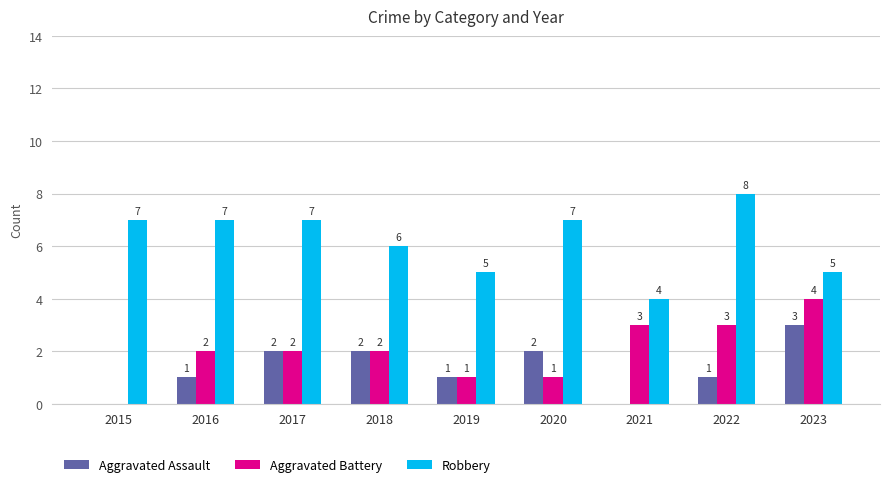

True or false: Aggravated Assault has a value of 1 at 2017.

False